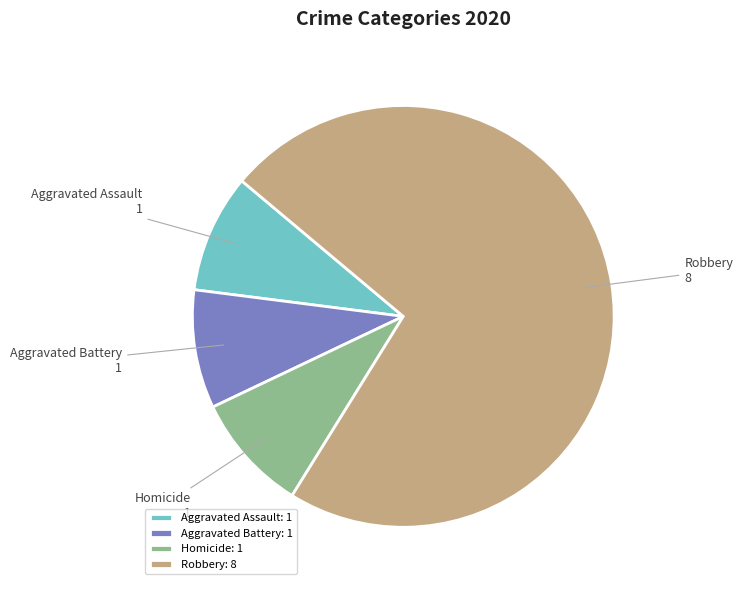

True or false: Aggravated Battery accounts for 1% of the total.

False